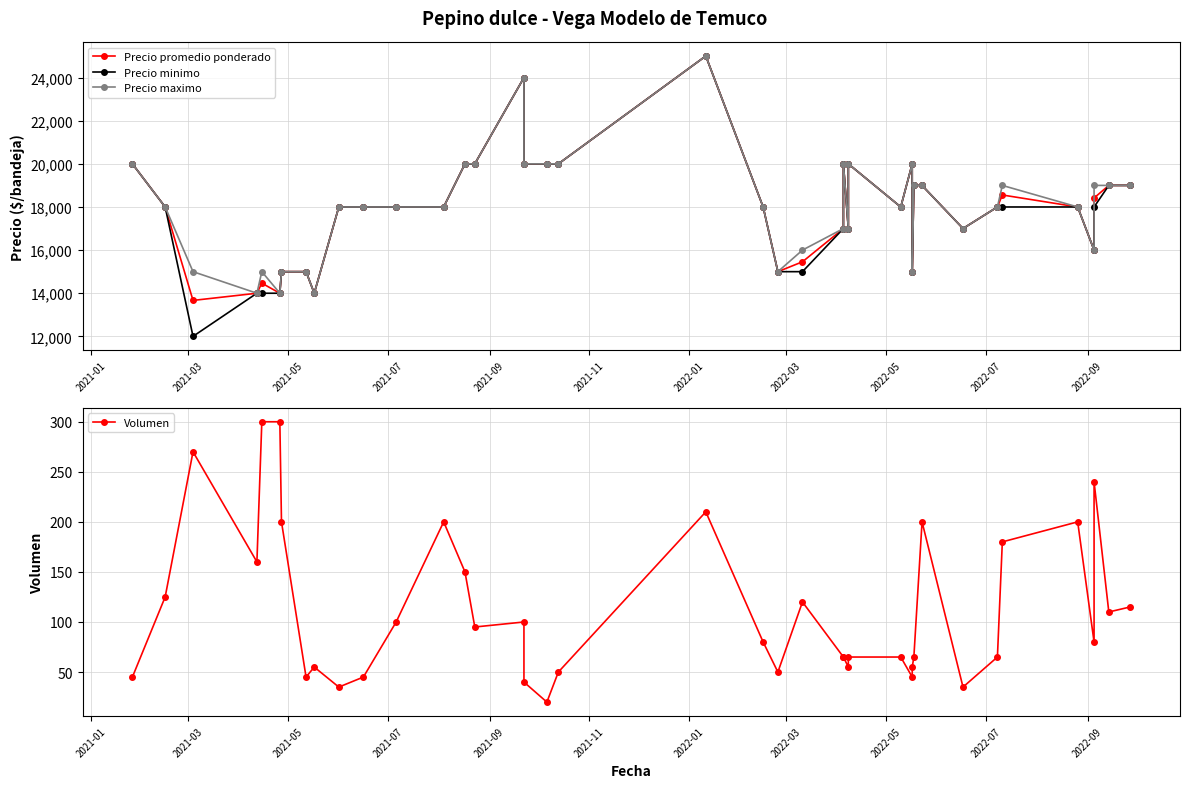

Is this an area chart (filled region under the line)?

No